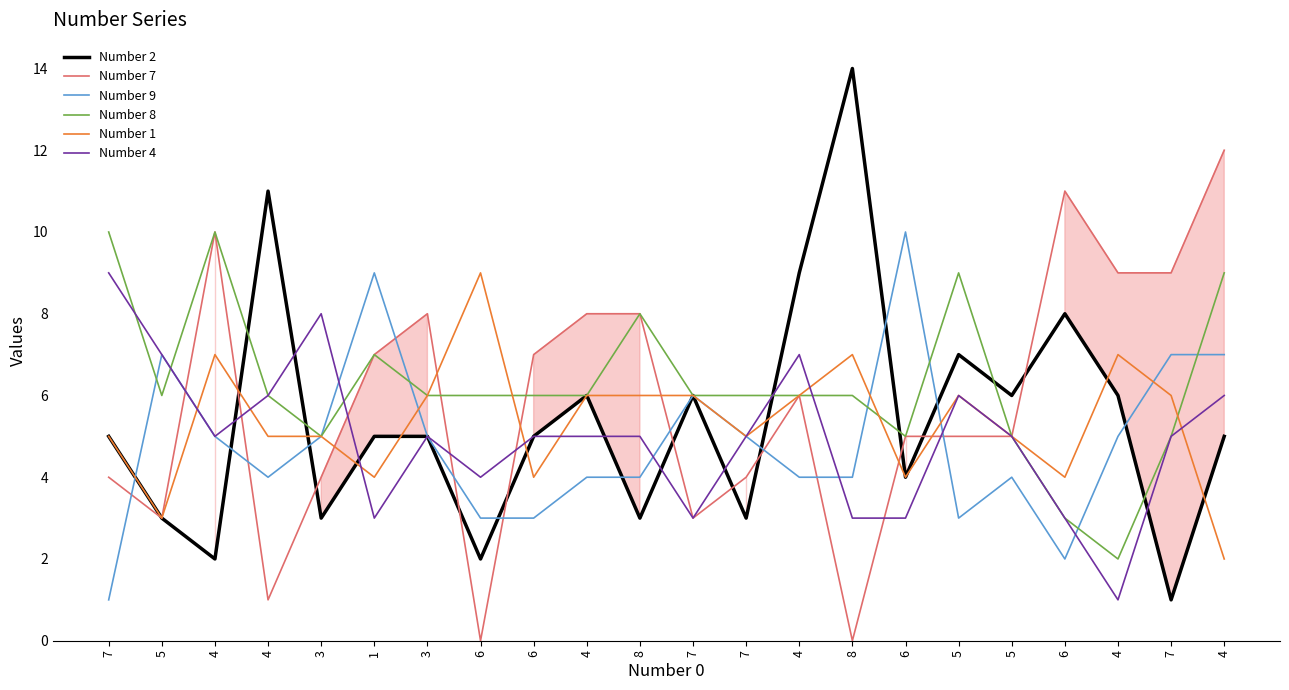

How many lines are shown in the chart?

6